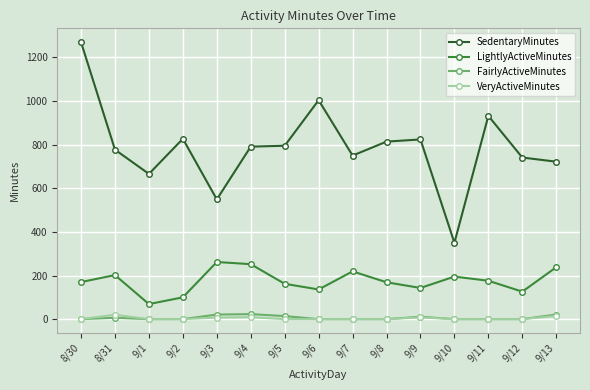

What are all the series names shown in the legend?

SedentaryMinutes, LightlyActiveMinutes, FairlyActiveMinutes, VeryActiveMinutes